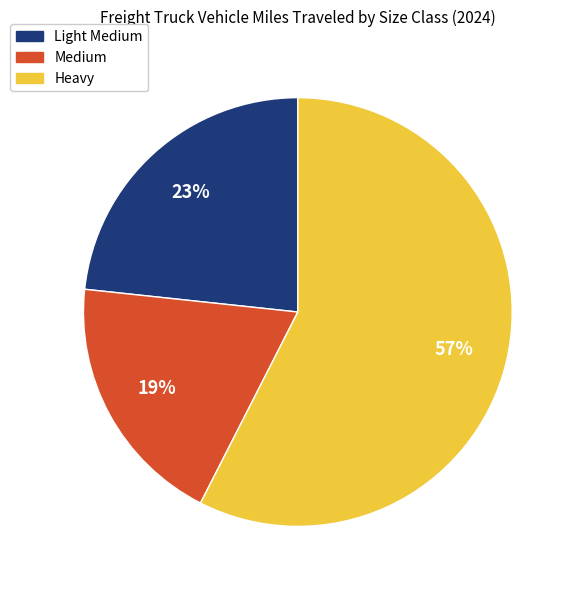

Count the number of slices in the pie.

3